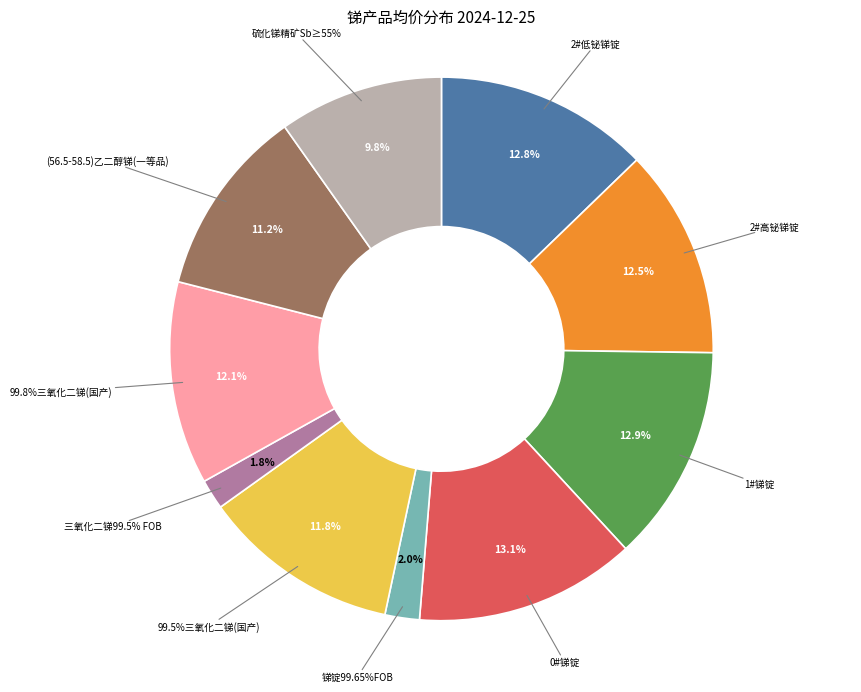

The (56.5-58.5)乙二醇锑(一等品) slice represents 1% of the pie. True or false?

False